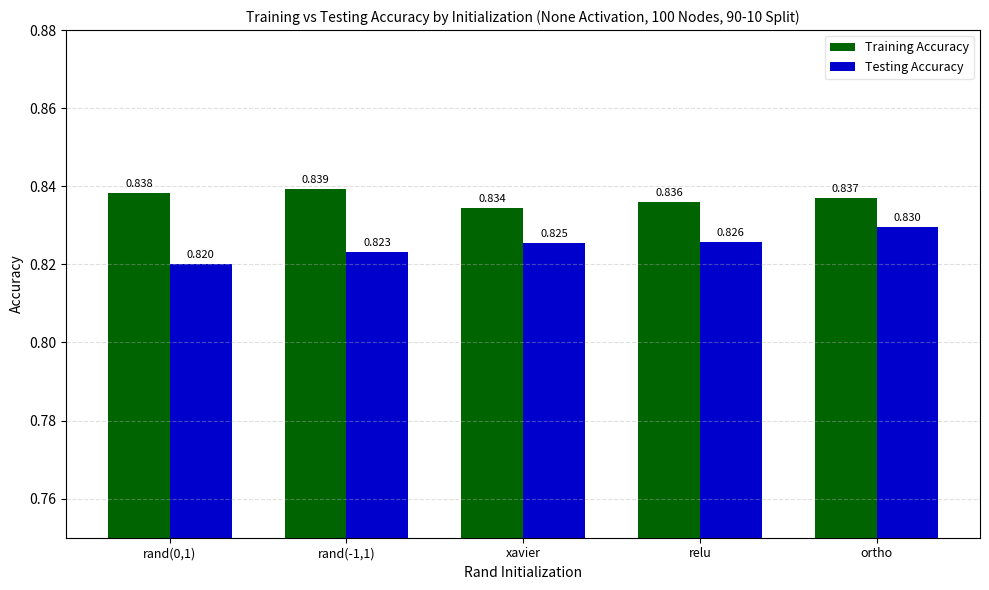

What is the label of the 4th bar from the right?

rand(-1,1)